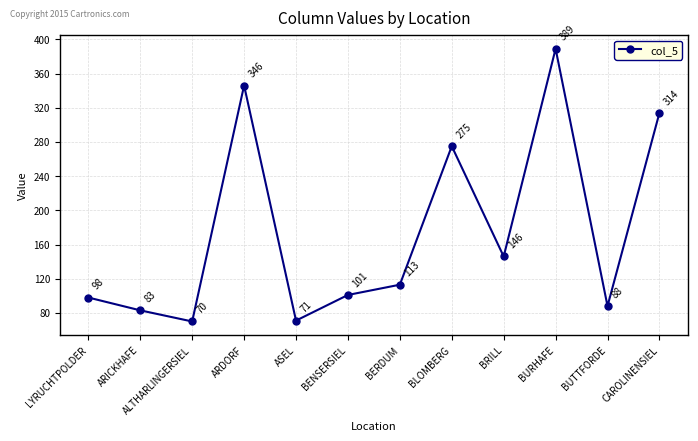

Rank the categories by value from lowest to highest.

ALTHARLINGERSIEL, ASEL, ARICKHAFE, BUTTFORDE, LYRUCHTPOLDER, BENSERSIEL, BERDUM, BRILL, BLOMBERG, CAROLINENSIEL, ARDORF, BURHAFE